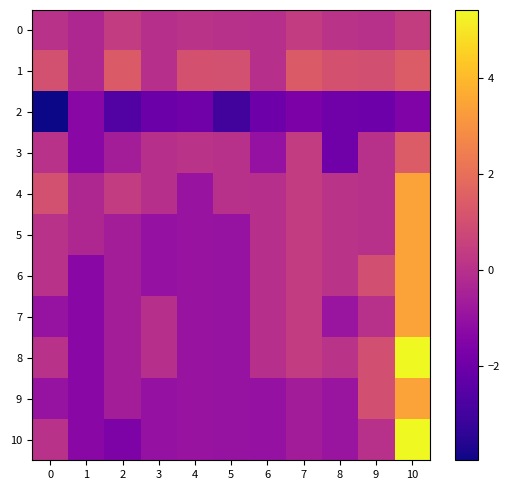

What is the spread (max minus min) of values at 0?

5.0